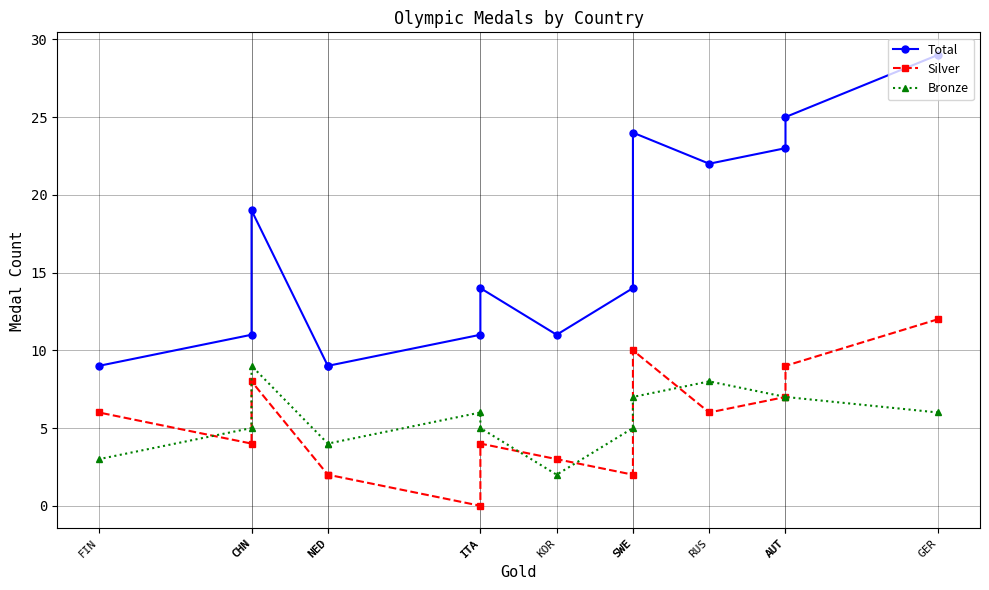

Is it true that Total equals 11 at CHN?

True